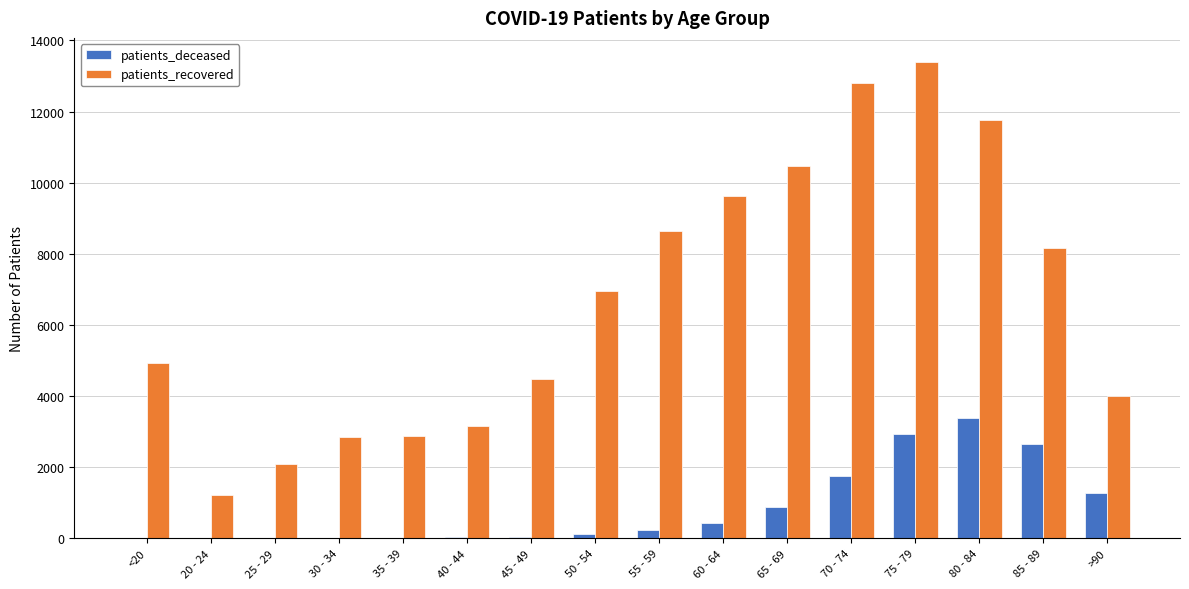

The value of patients_recovered at 40 - 44 is 3162. True or false?

True